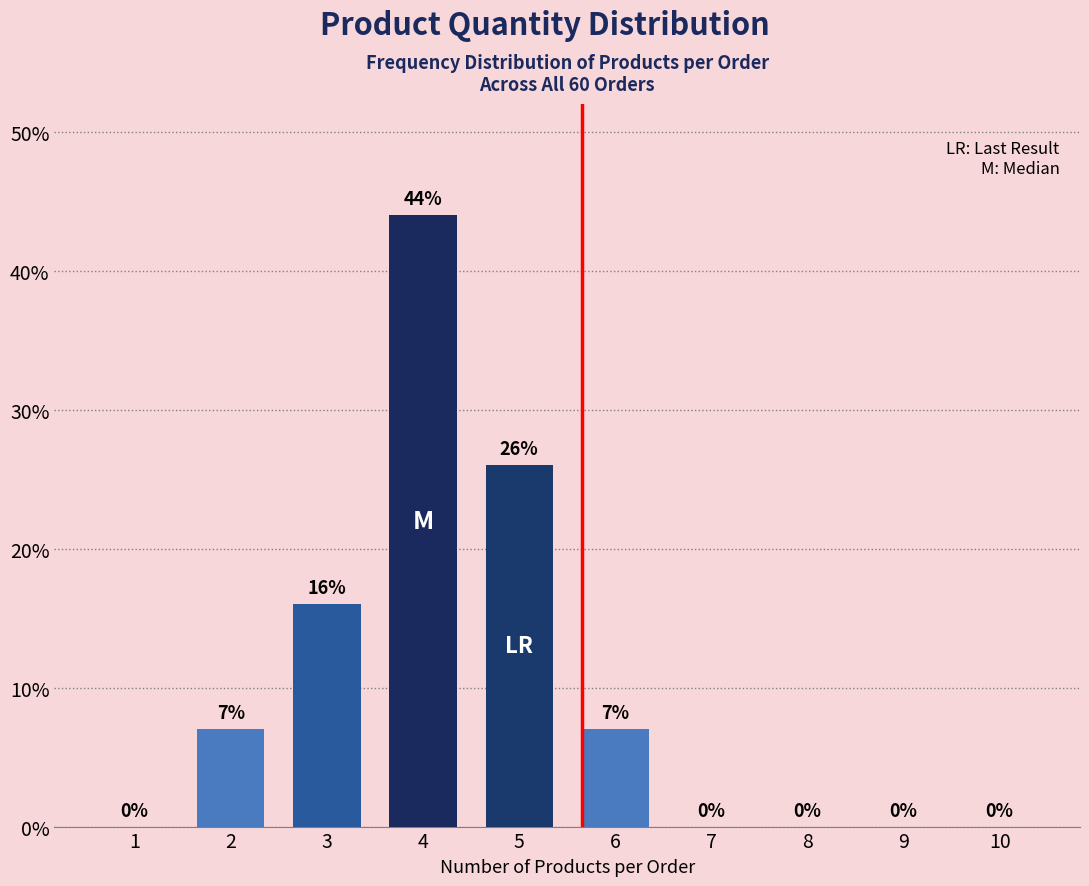

Reading left to right, extract all data points from this chart.

0	7	16	44	26	7	0	0	0	0